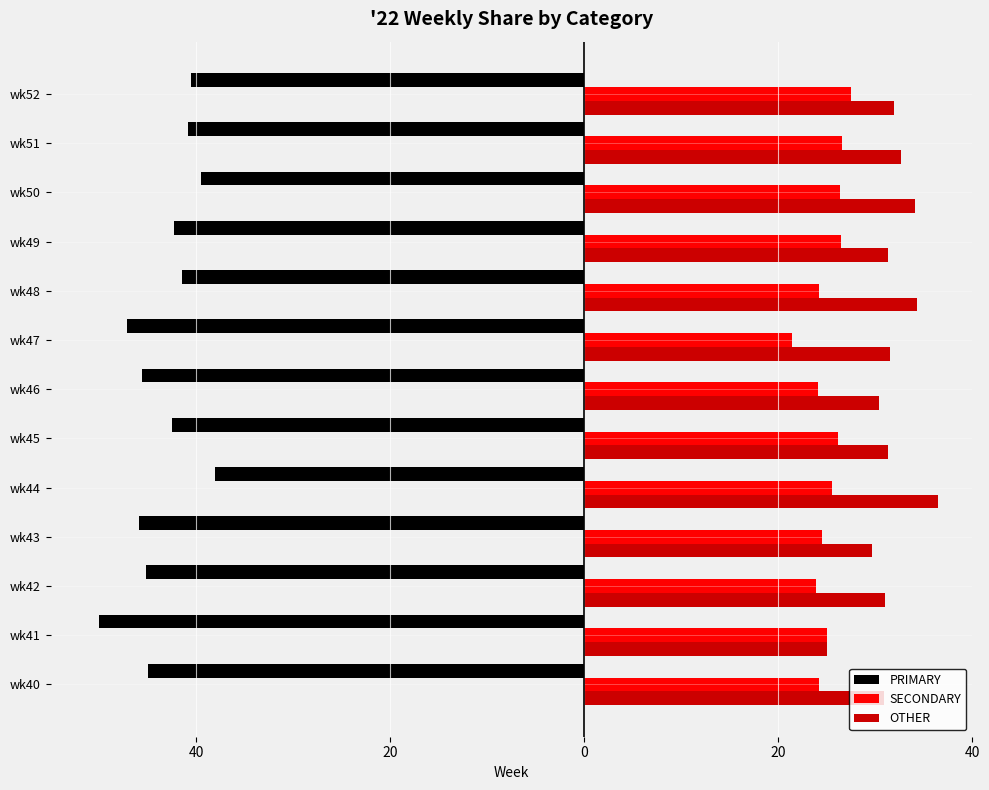

What is the highest value of the OTHER series?

36.4